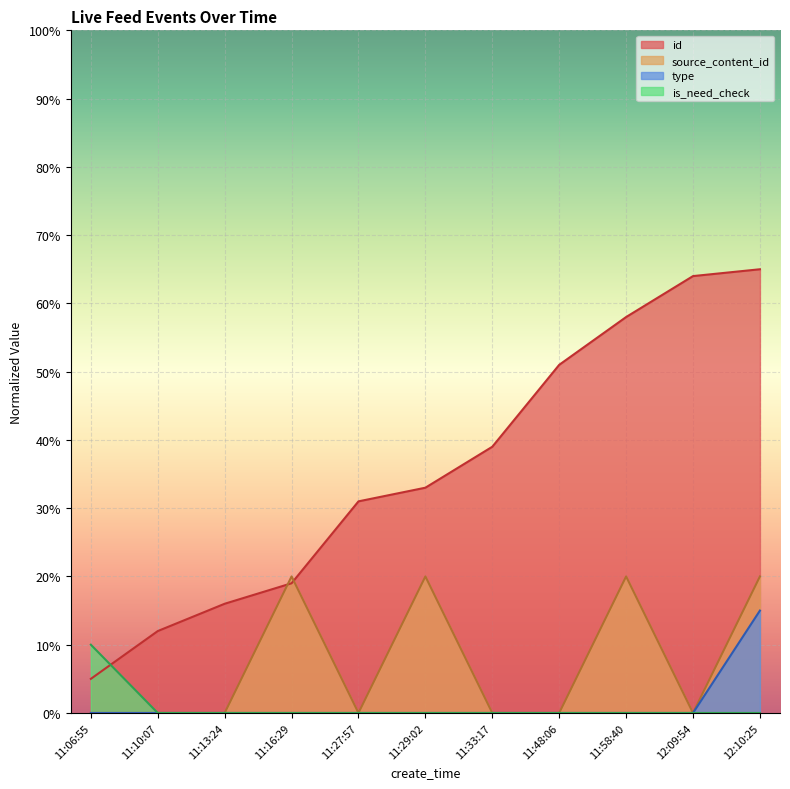

Which series ends up on top after the final intersection of type and id?

id